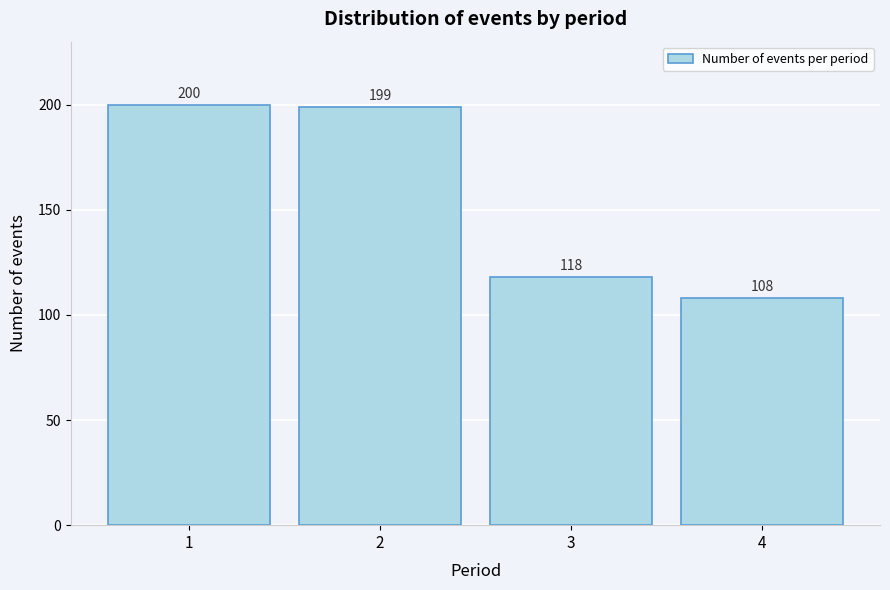

Reading left to right, extract all data points from this chart.

200	199	118	108